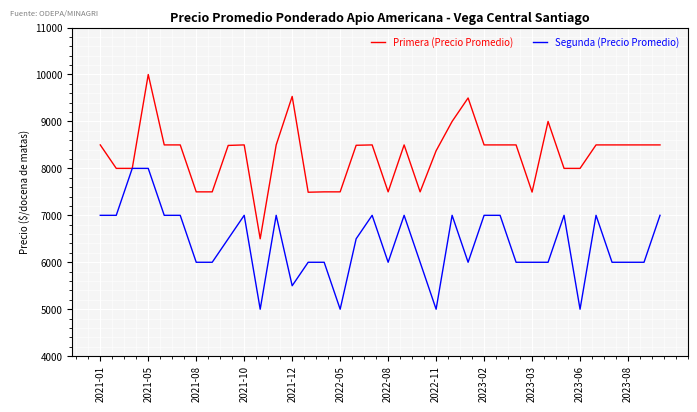

Rank the series by their average value, from lowest to highest.

Segunda (Precio Promedio), Primera (Precio Promedio)